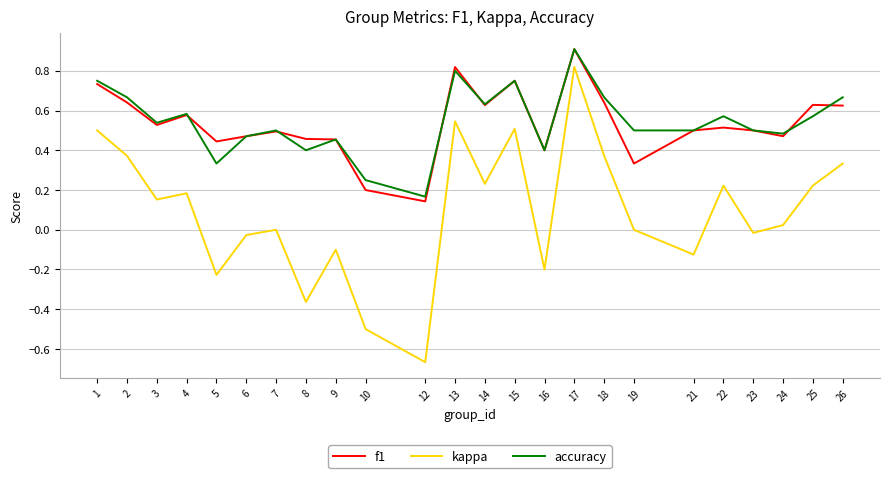

What is the total value across all series at 14?

1.5